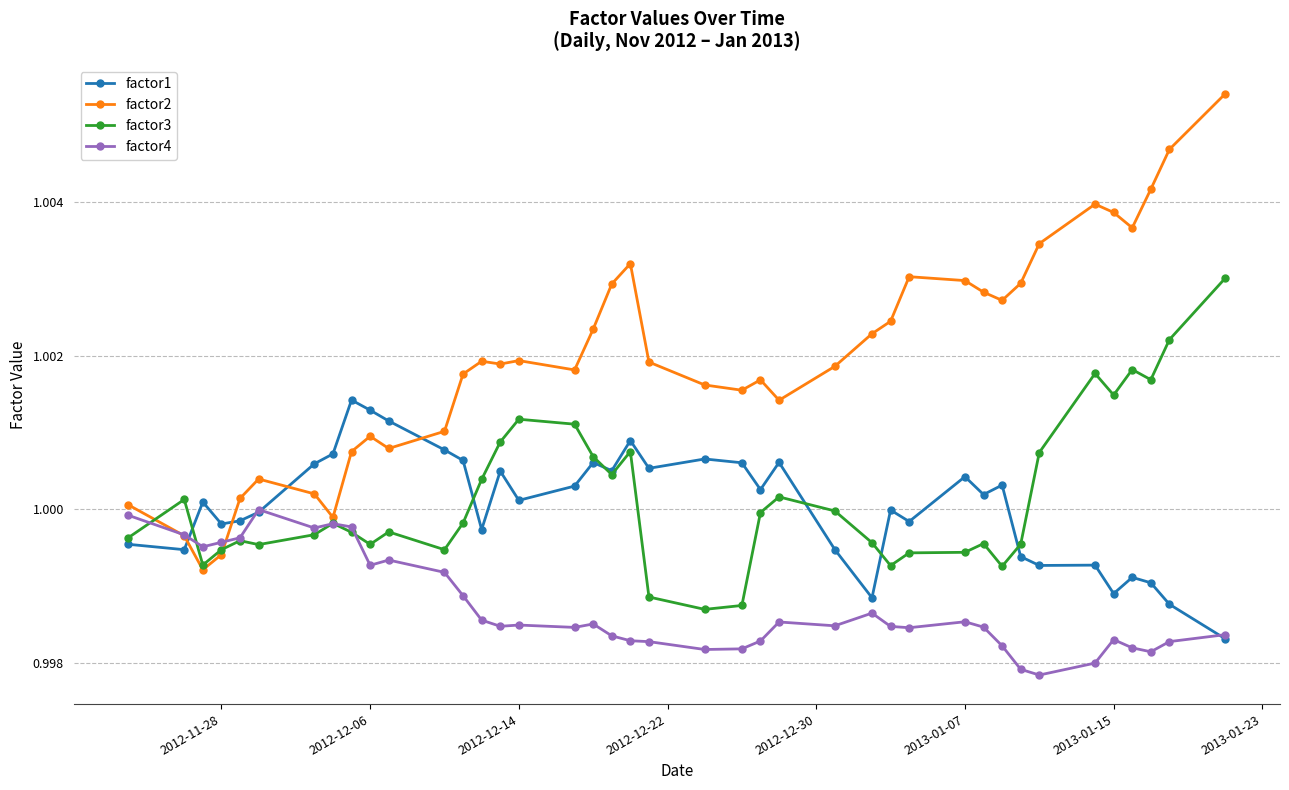

At how many categories does at least one series exceed 0?

40